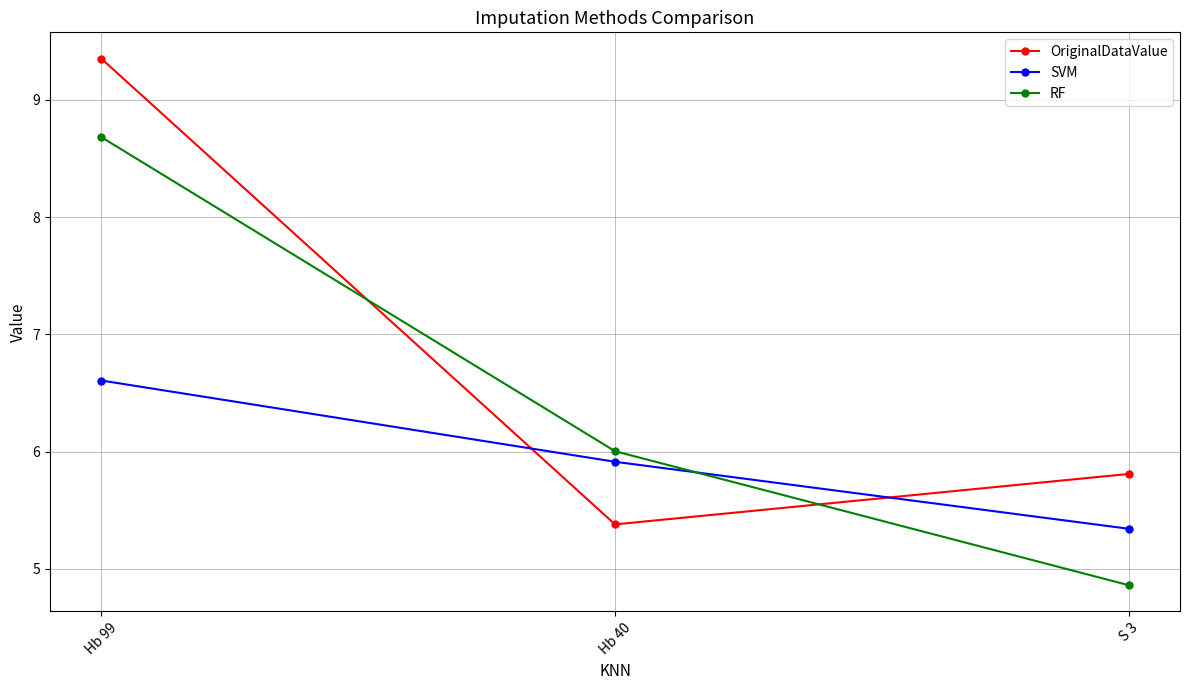

At which category is the sum across all series the highest?

Hb 99